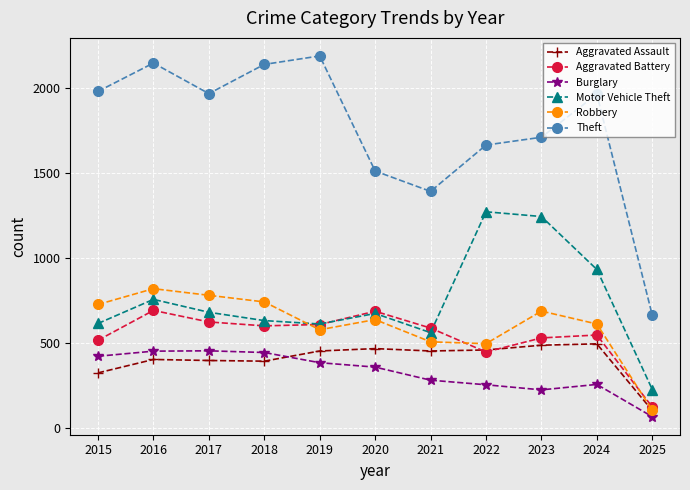

What is the spread (max minus min) of values at 2015?

1658